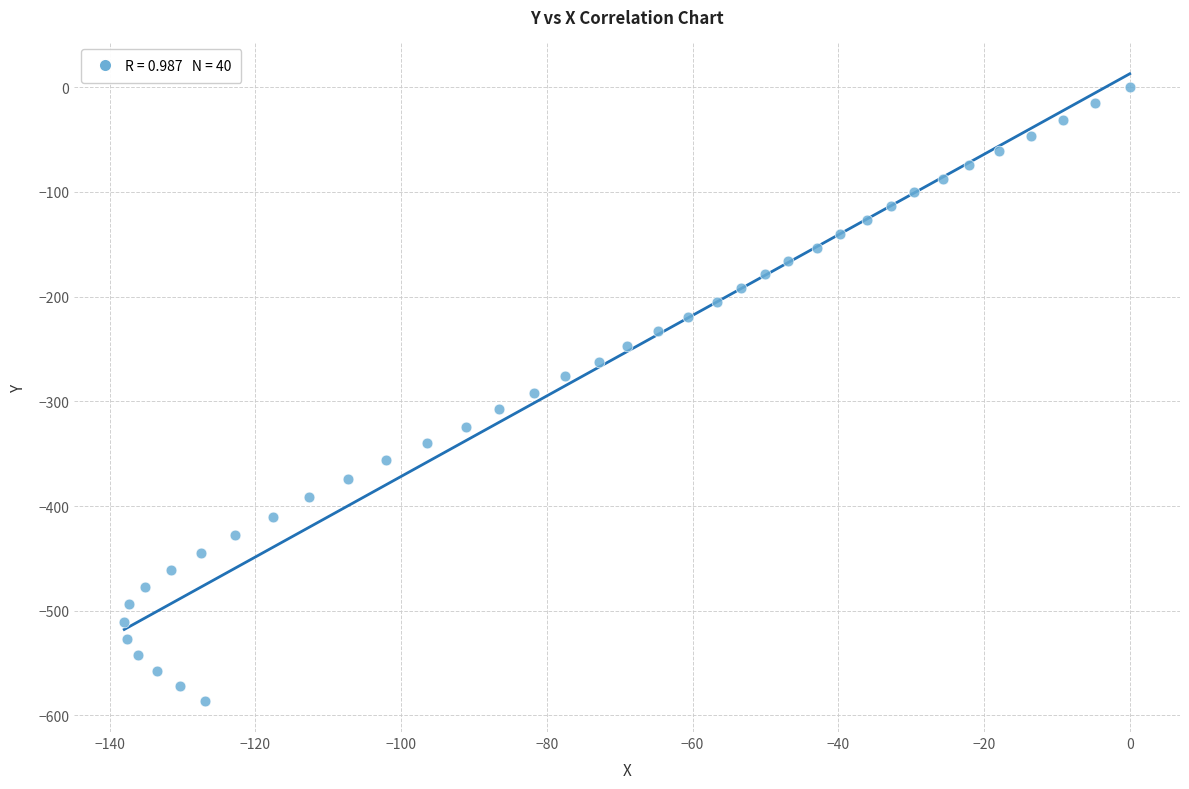

What is the range of X values (max minus min)?

138.0